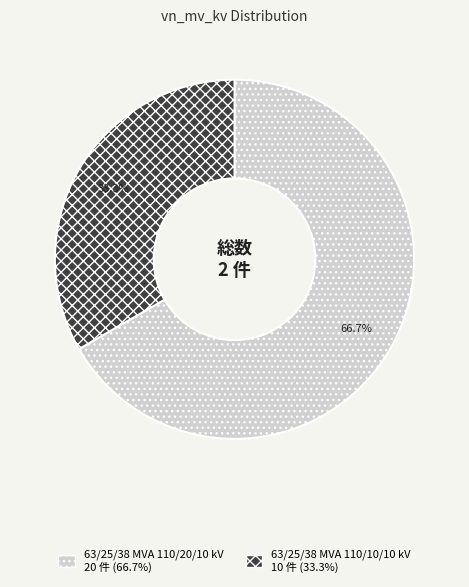

To the nearest percent, what is the difference between the 63/25/38 MVA 110/10/10 kV and 63/25/38 MVA 110/20/10 kV slice percentages?

33%